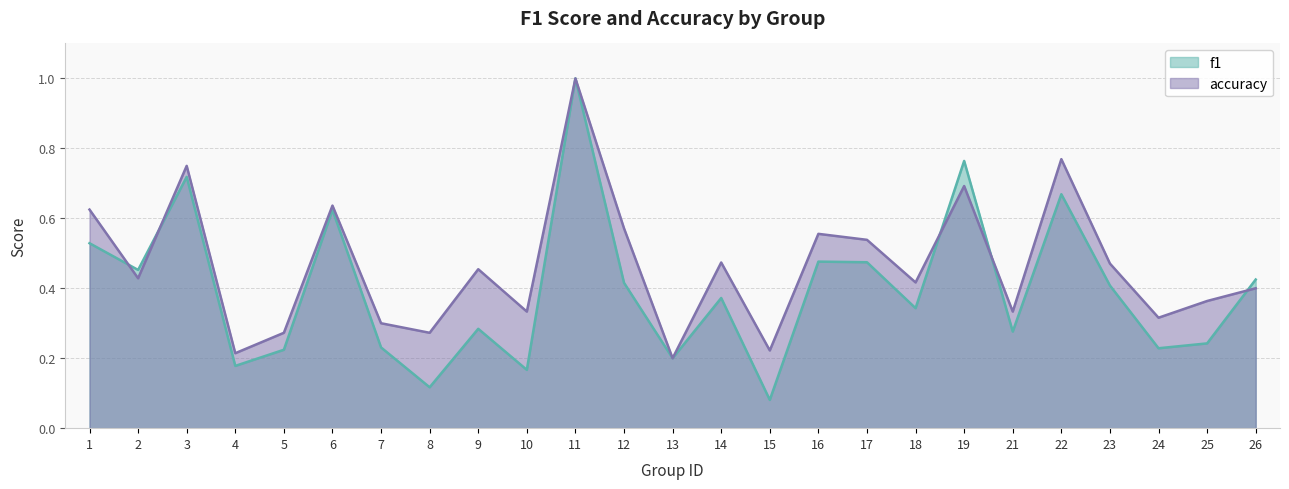

Which series has the largest total across all categories?

accuracy